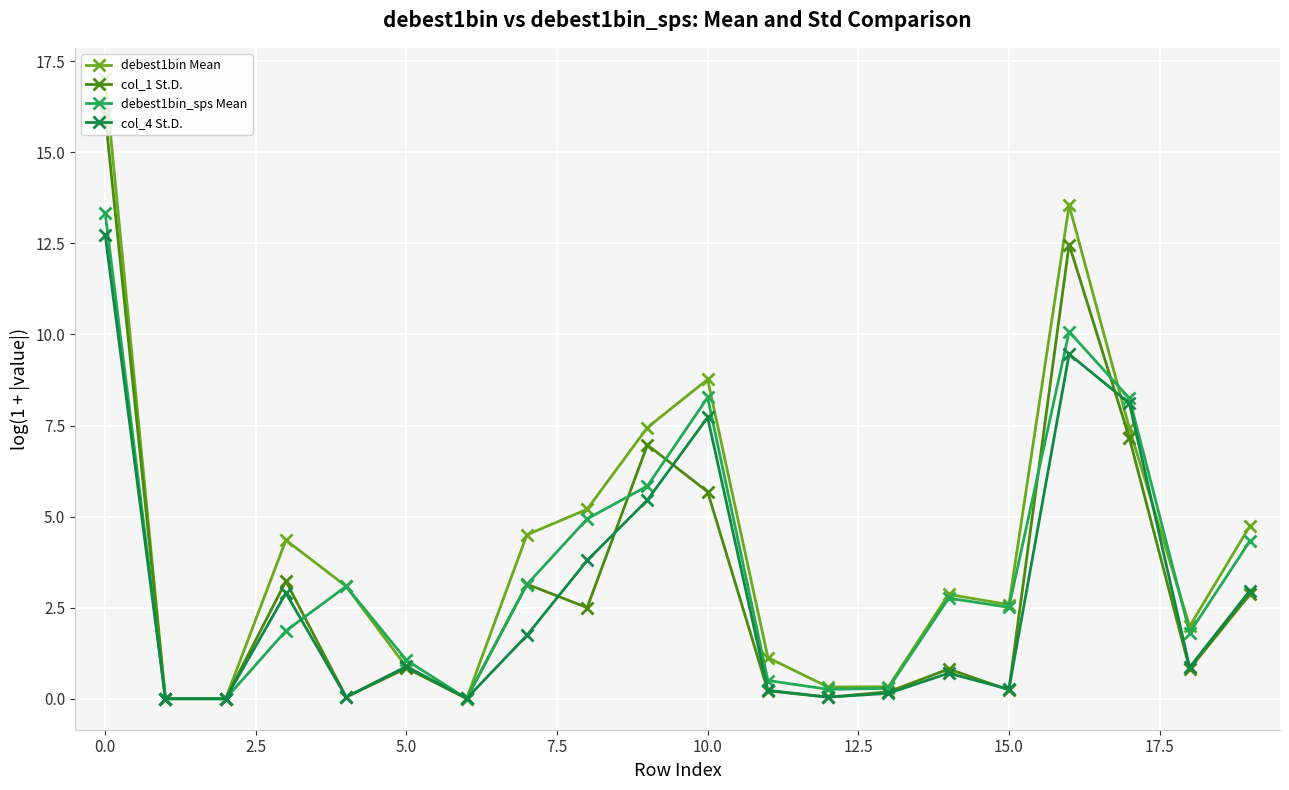

How many data points in debest1bin Mean are less than 3?

10